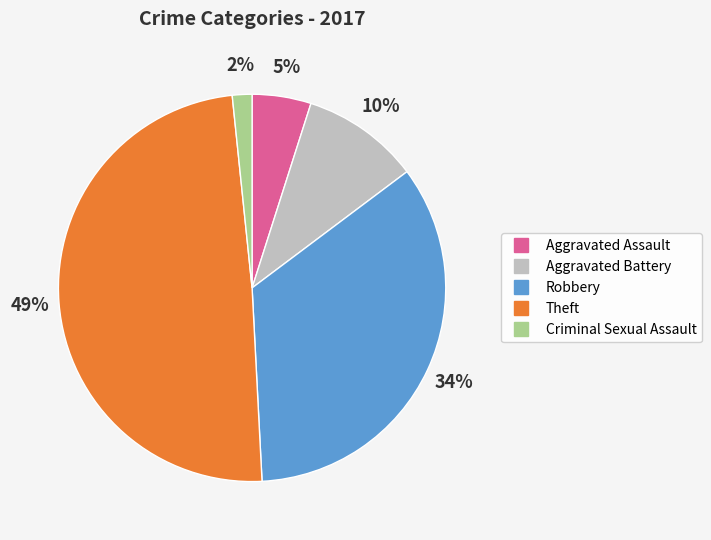

Is the sum of Aggravated Assault and Aggravated Battery greater than half?

No